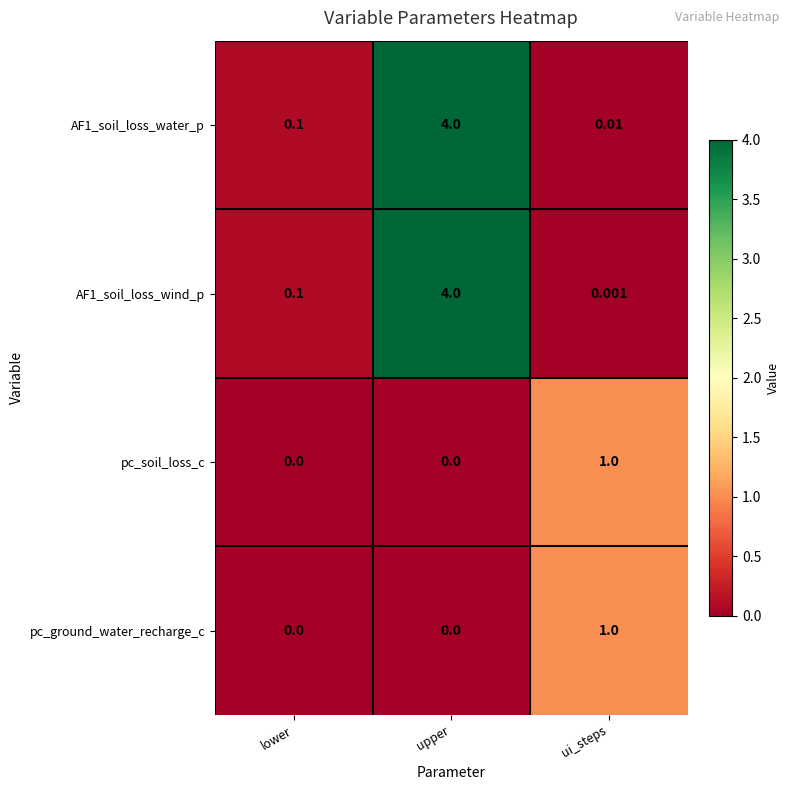

Which category has the highest value in the pc_soil_loss_c series?

ui_steps